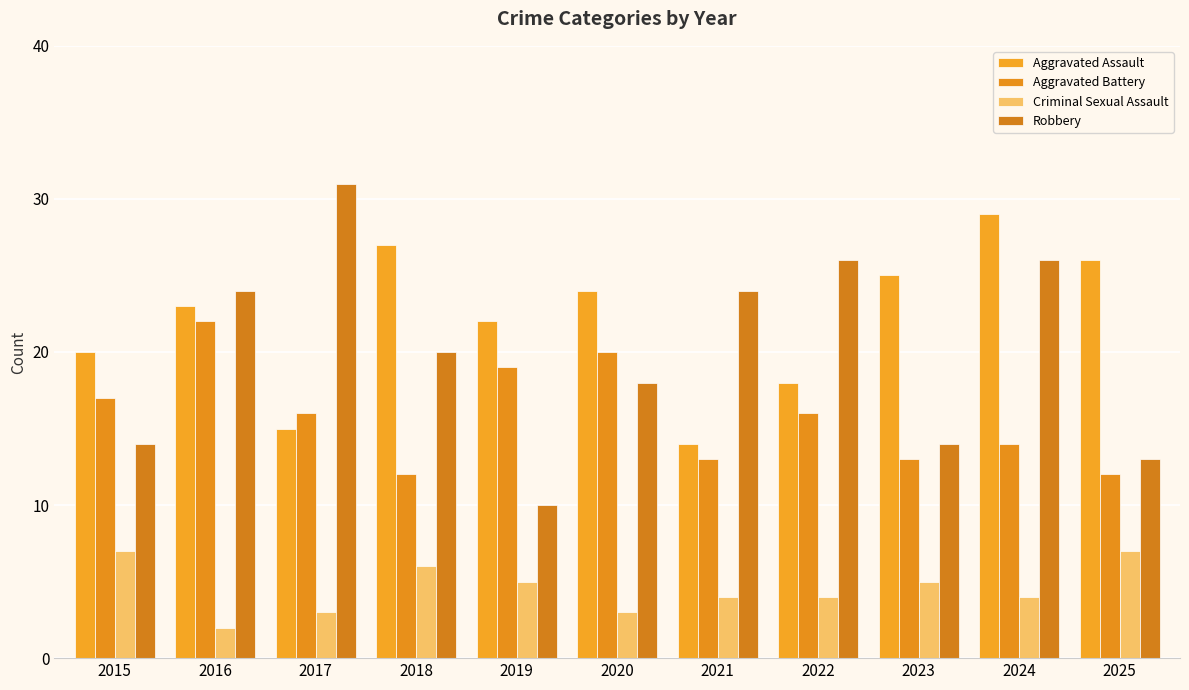

What is the difference between the Criminal Sexual Assault values at 2019 and 2021?

1